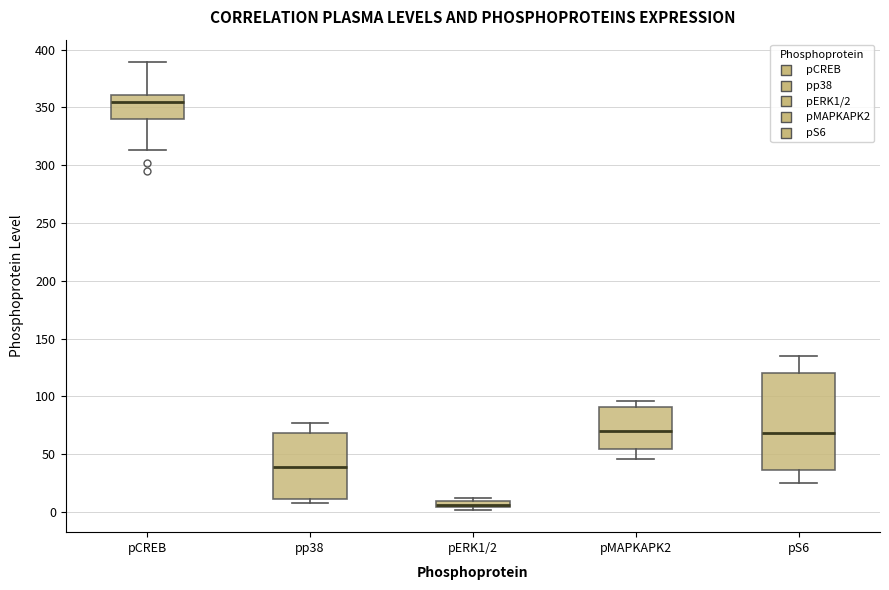

Which box has the lowest median line?

pERK1/2